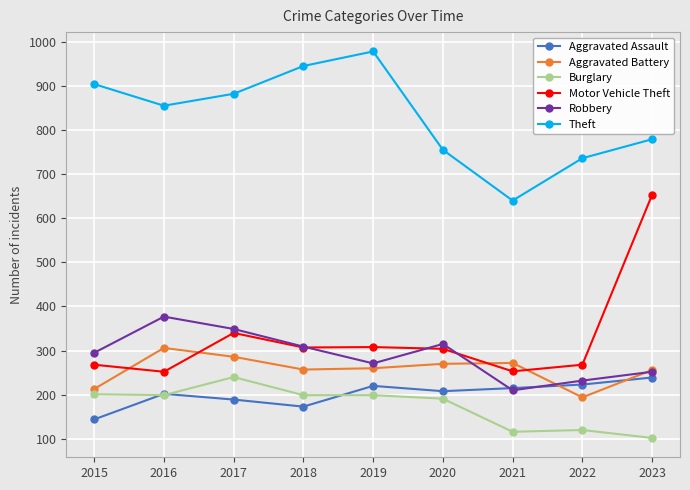

How many interior local valleys does the Robbery series have?

2